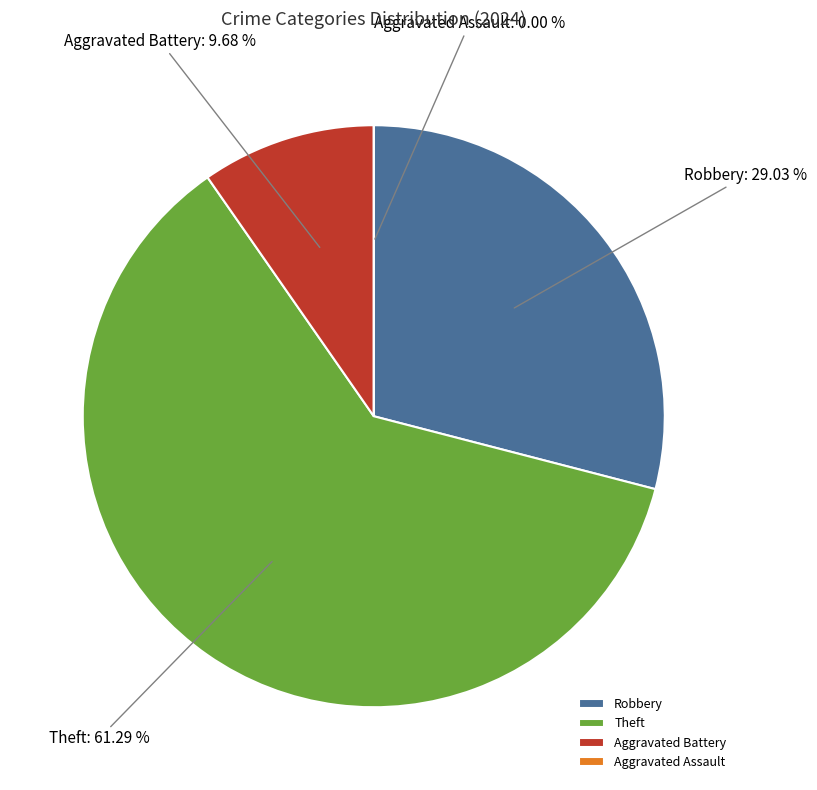

What is the change in value from Robbery to Aggravated Assault?

-9